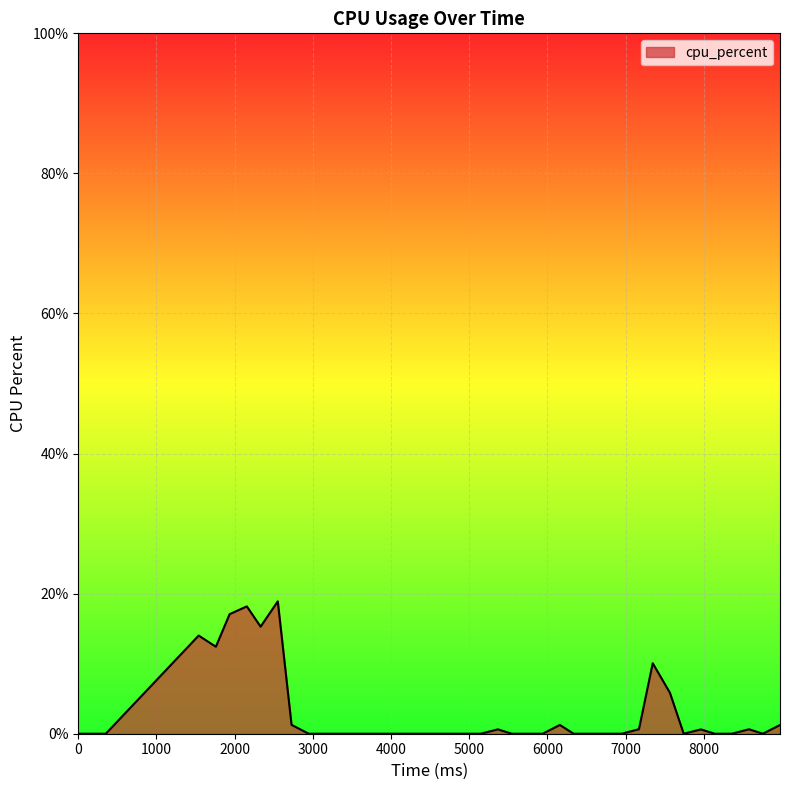

What is the sum of all values?

118.1